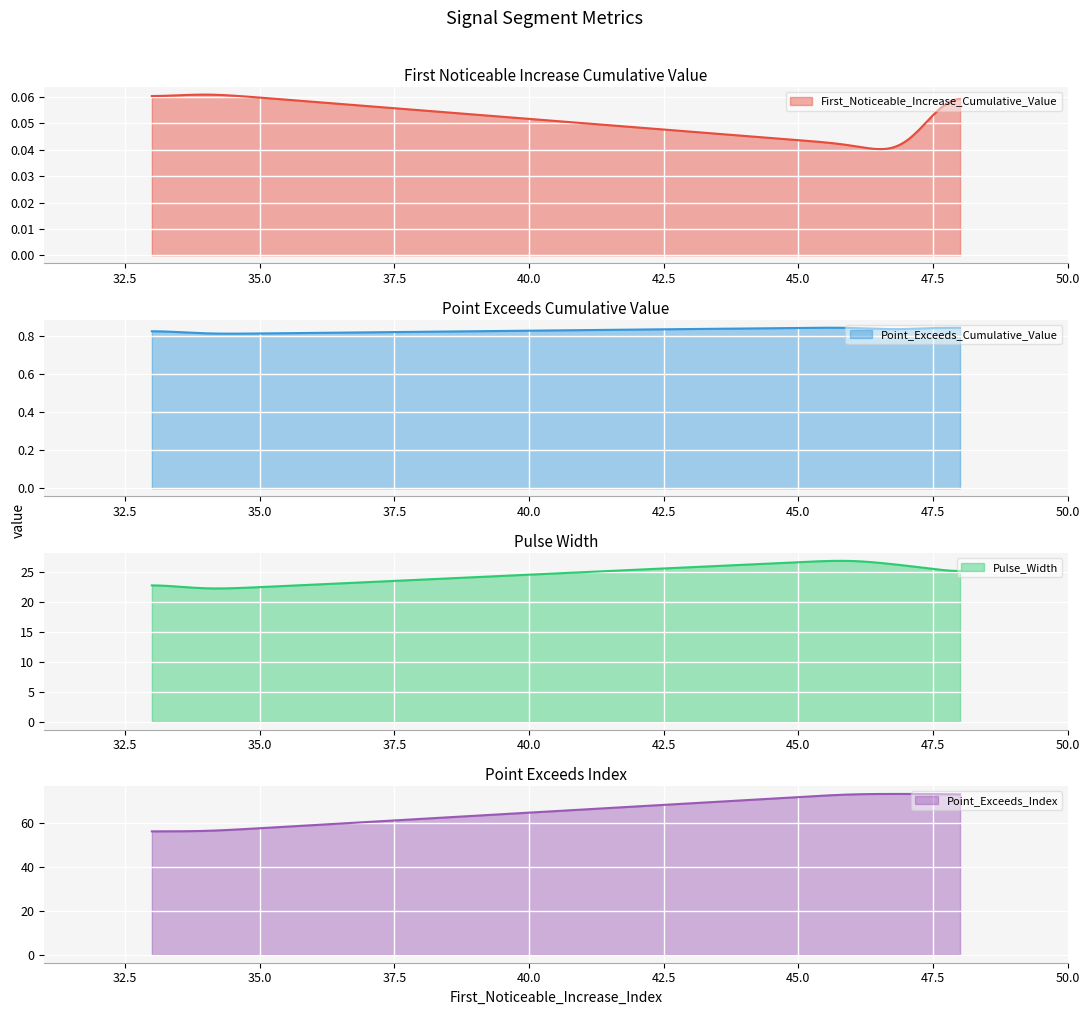

Does the chart display data point markers on the line(s)?

No